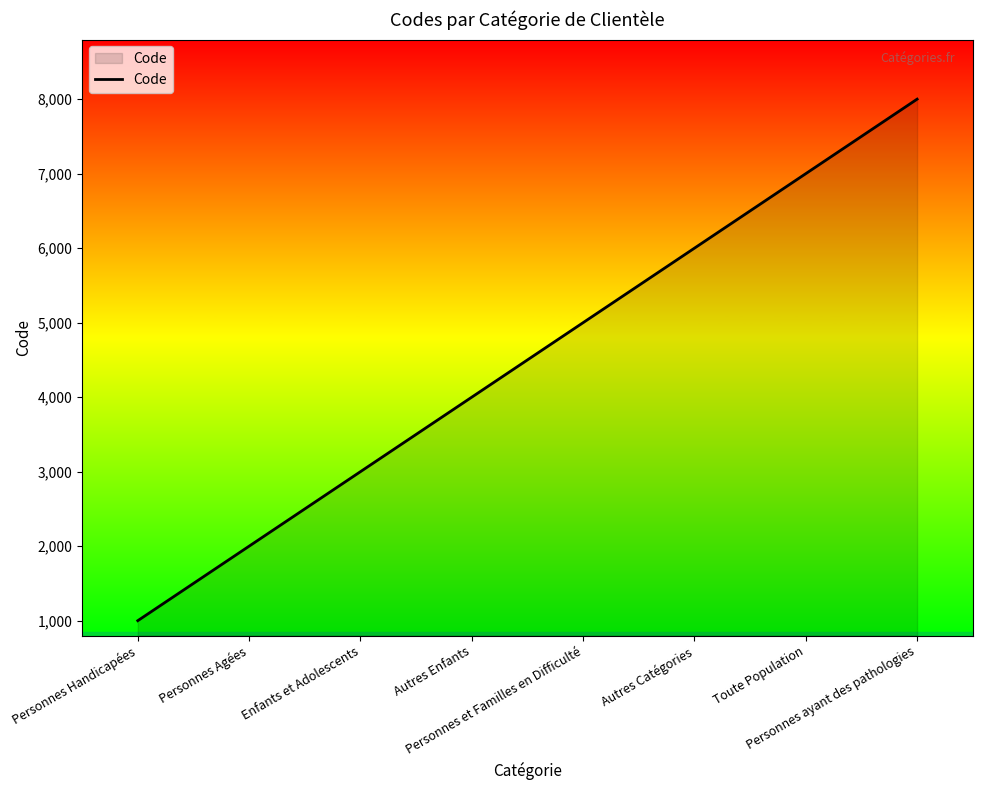

True or false: the data shows 4000 at Autres Enfants.

True